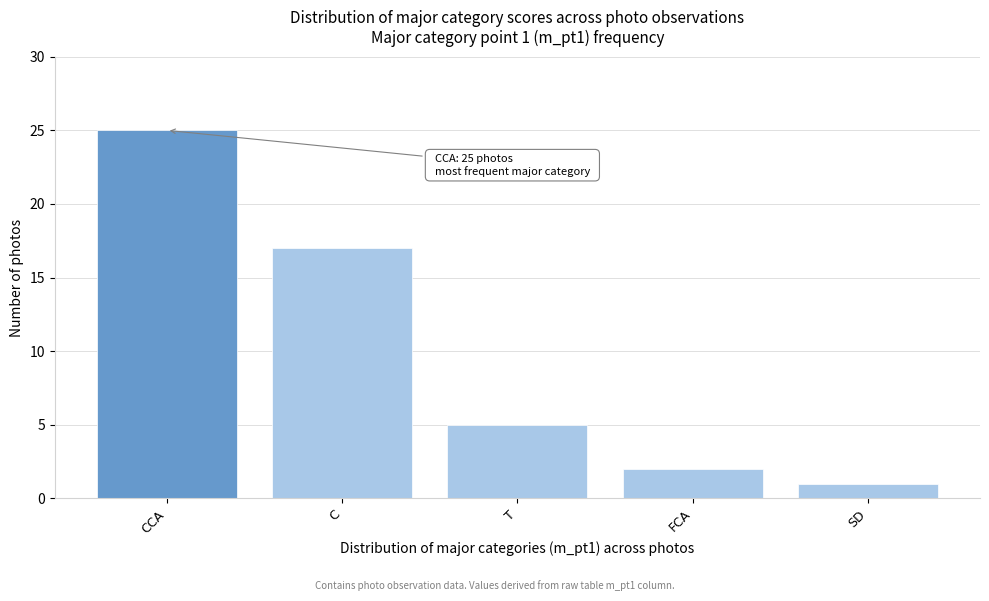

Reading right to left, extract all data points from this chart.

SD=1	FCA=2	T=5	C=17	CCA=25